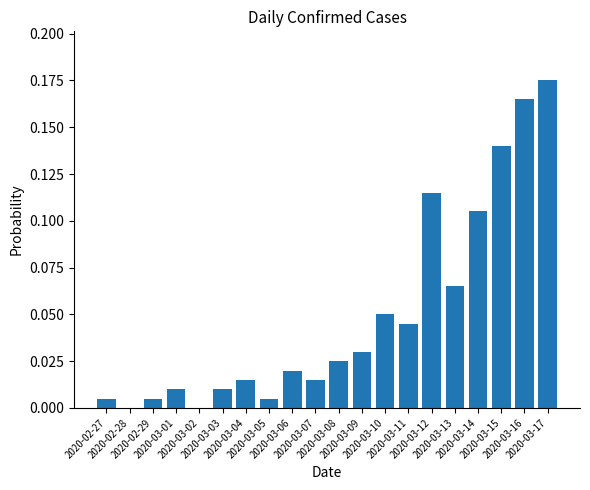

What is the sum of all values?

1.0